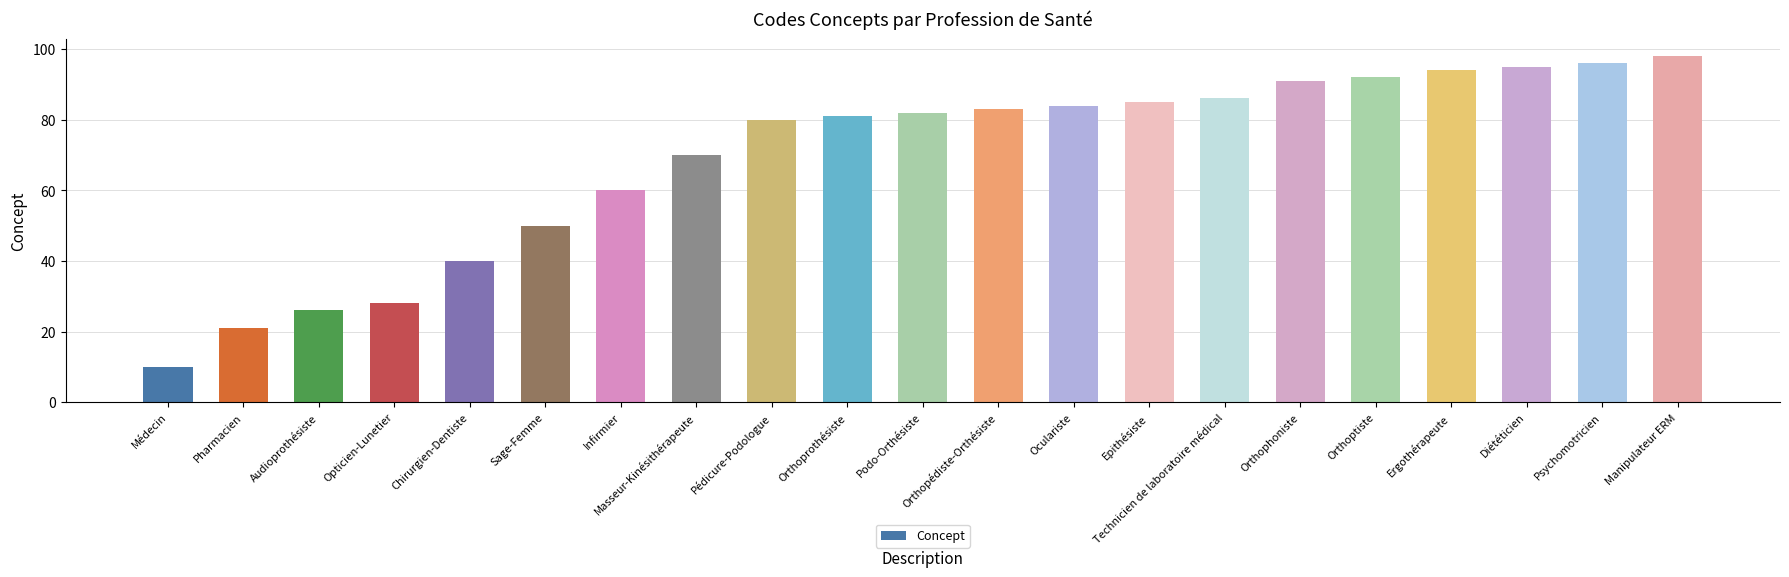

Reading left to right, list all the values displayed in this chart.

10	21	26	28	40	50	60	70	80	81	82	83	84	85	86	91	92	94	95	96	98